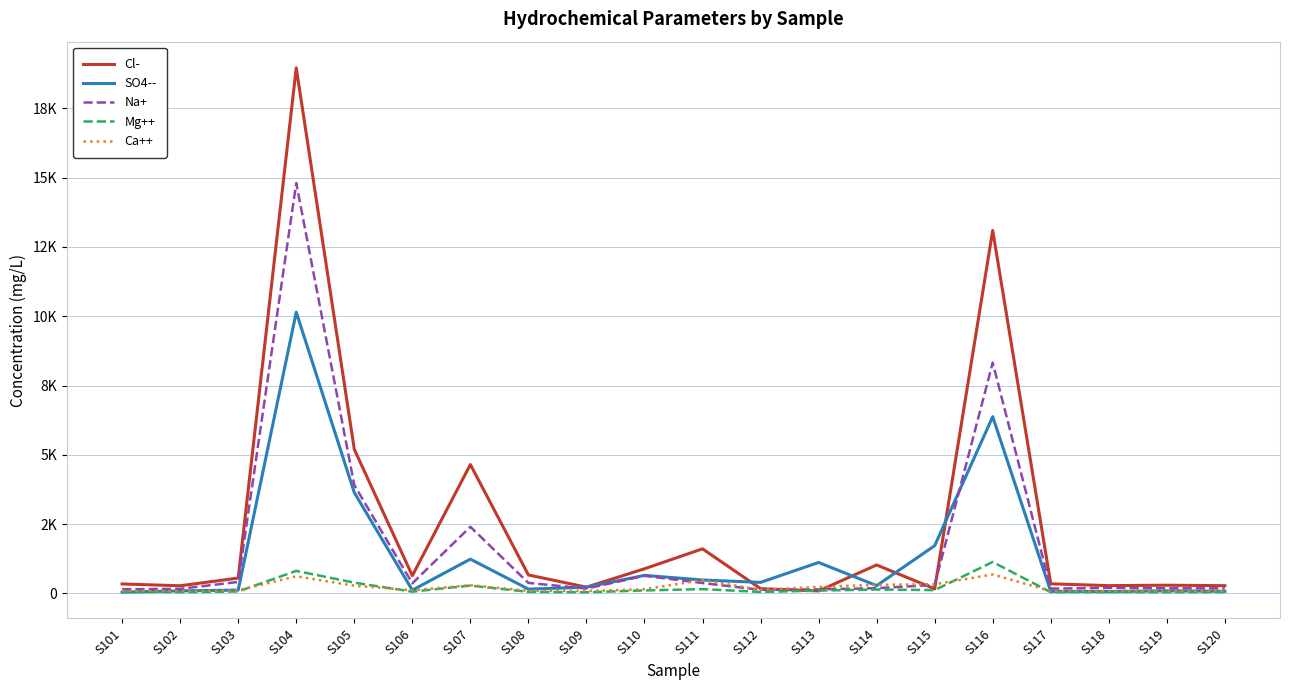

Is it true that SO4-- equals 39.4 at S106?

False